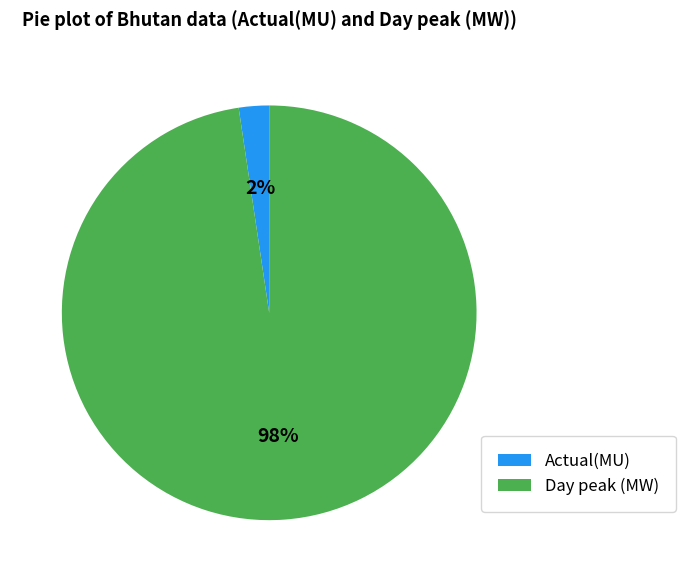

The Actual(MU) slice represents 2% of the pie. True or false?

True